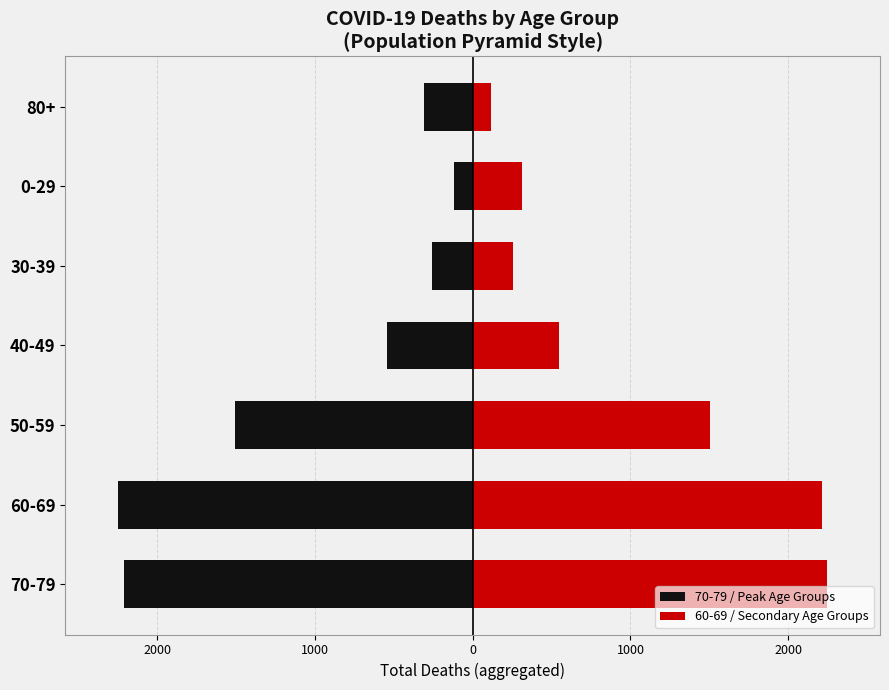

What is the spread (max minus min) of values at 1000?

3010